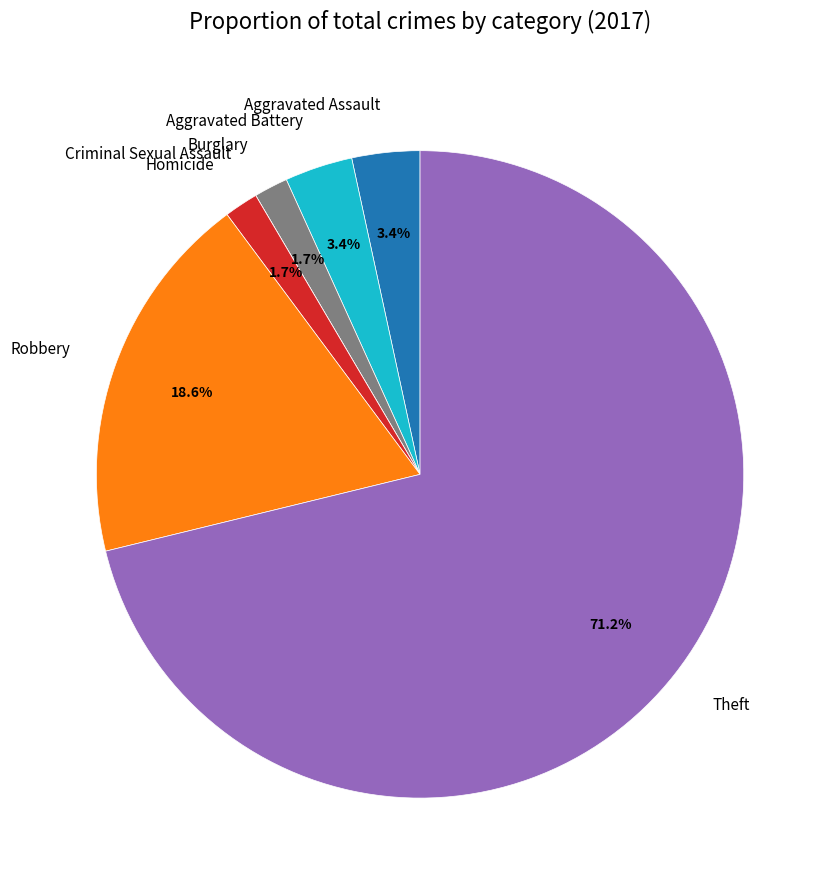

Approximately how many times larger is the value at Homicide compared to Aggravated Assault?

0.5